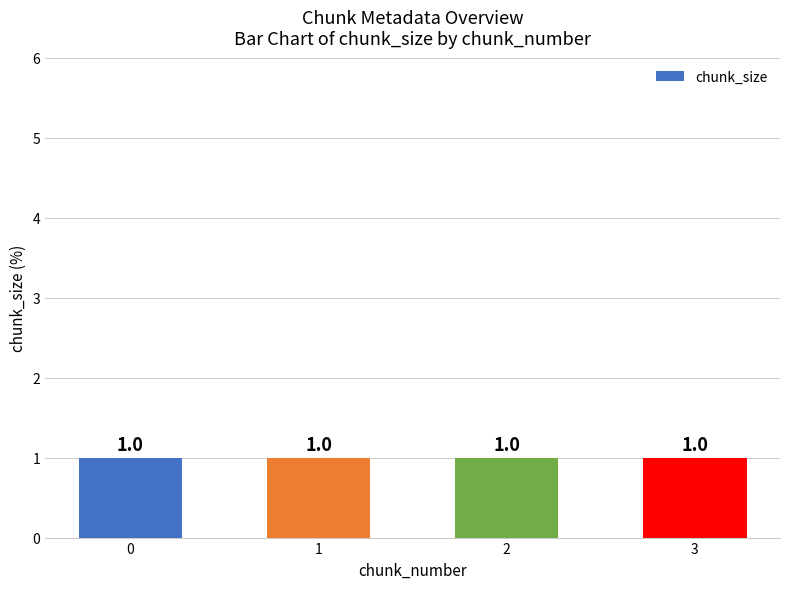

Is the value of chunk_number at 0 greater than the value of block_loss at 0?

No